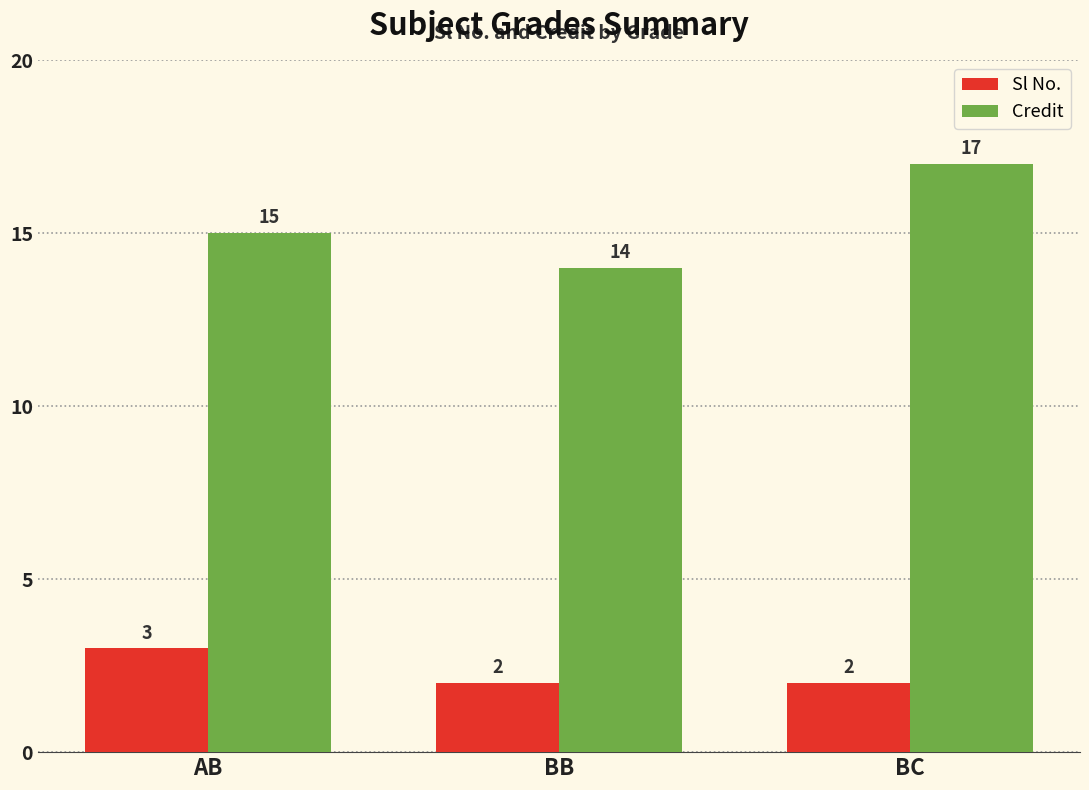

What is the difference between the maximum and minimum values in the Sl No. series?

1